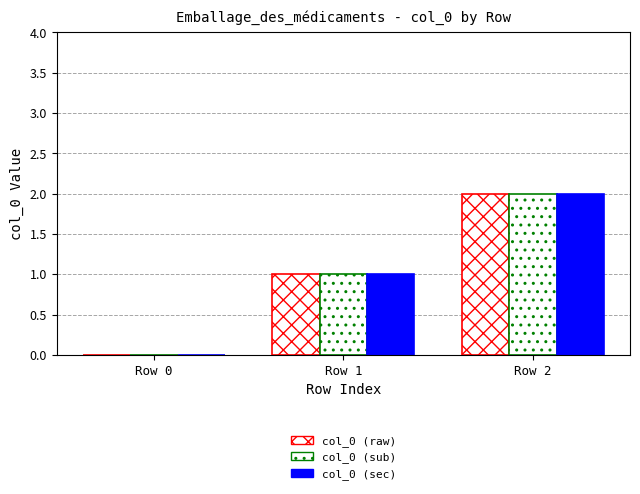

Which series has the widest spread of values?

col_0 (raw)